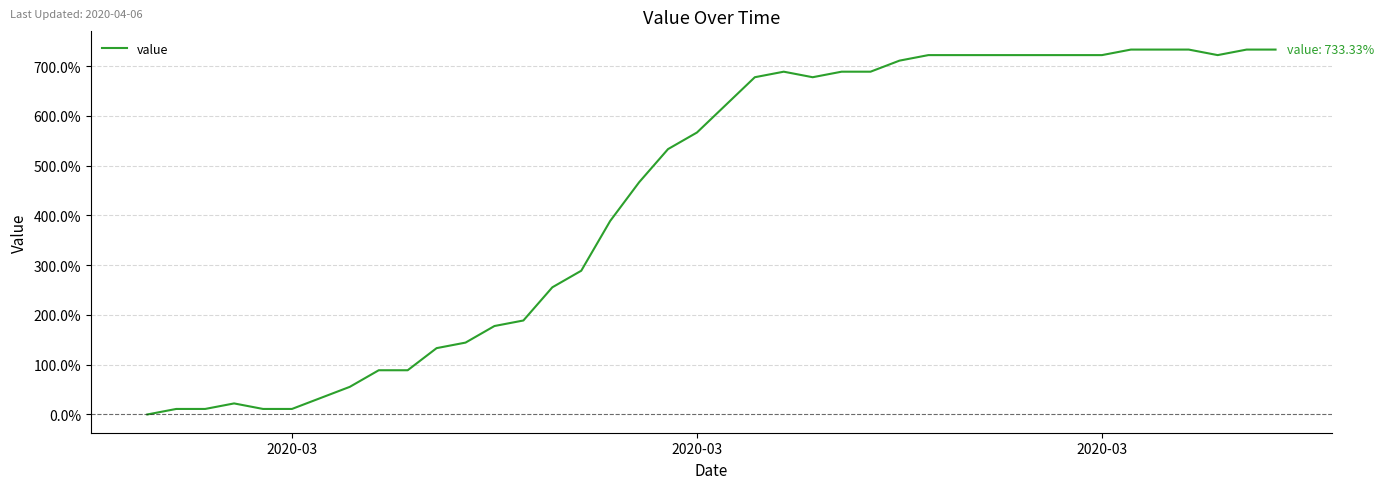

What is the greatest value displayed?

733.3